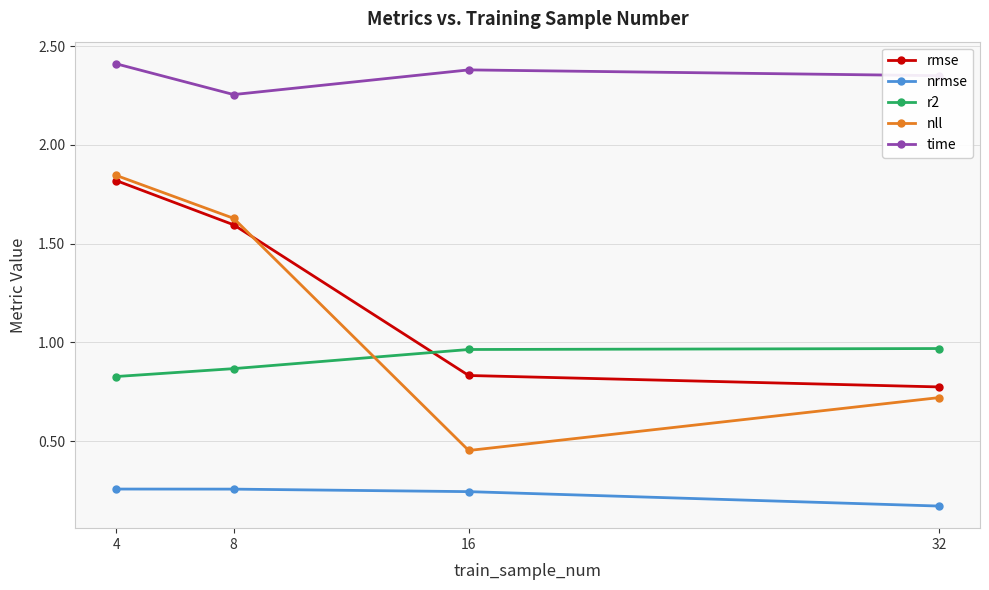

At which label does nll first exceed 1?

4